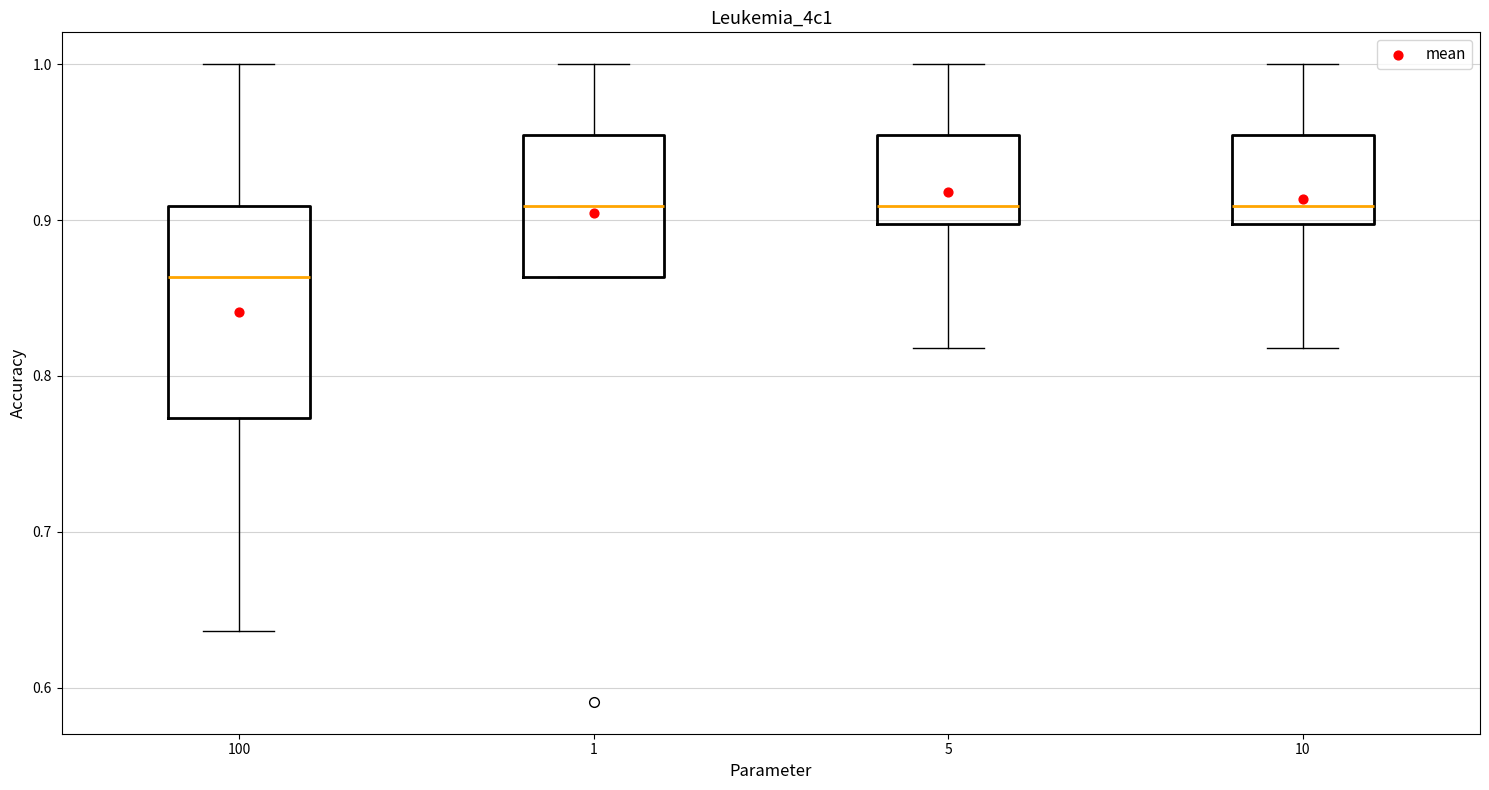

Comparing the boxes themselves (not the whiskers), which one is the tallest?

100